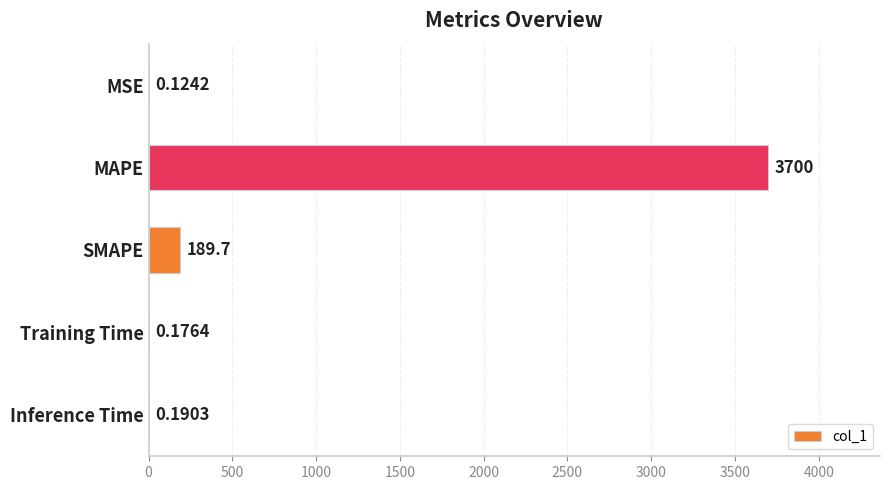

Which category has the highest value across all series?

MAPE